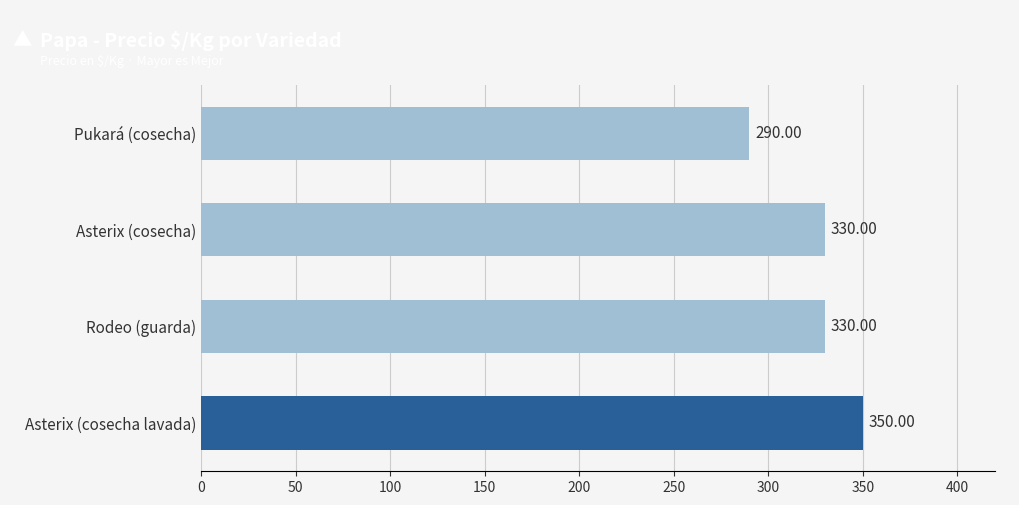

What is the sum of the values at Pukará (cosecha) and Rodeo (guarda)?

620